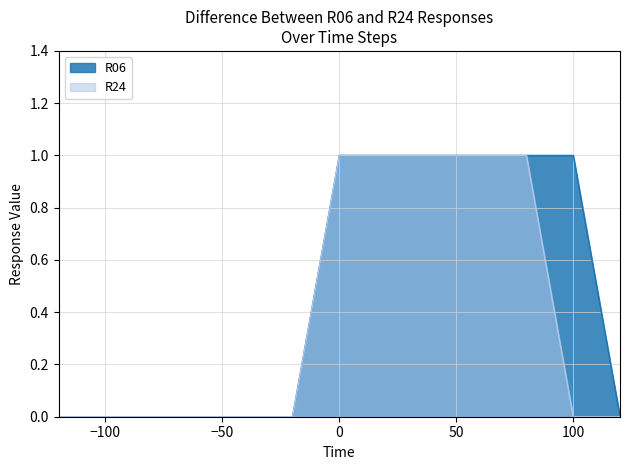

What is the difference between the second highest and minimum values in the R06 series?

1